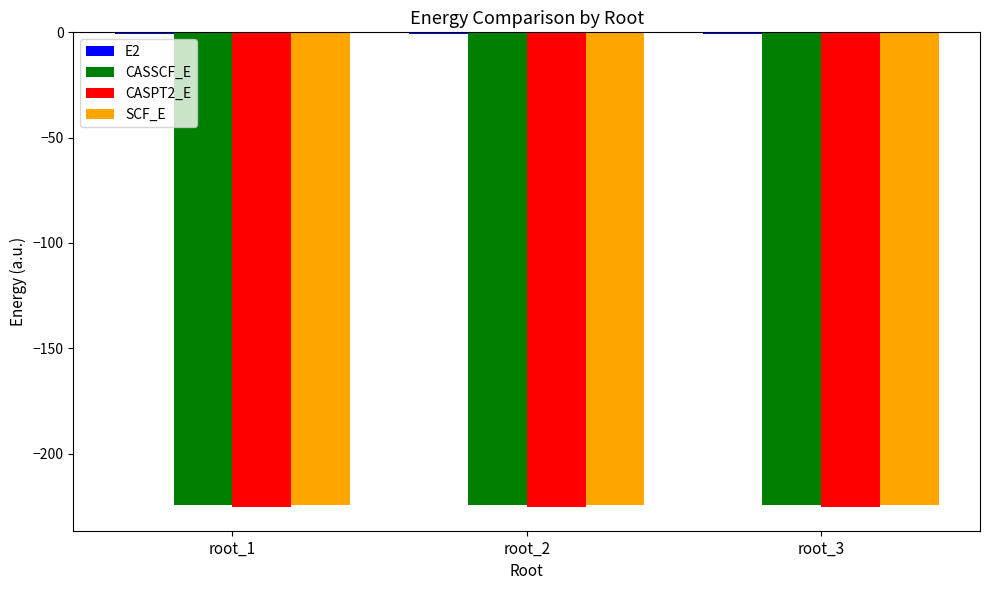

What is the difference between the CASSCF_E values at root_3 and root_1?

0.1